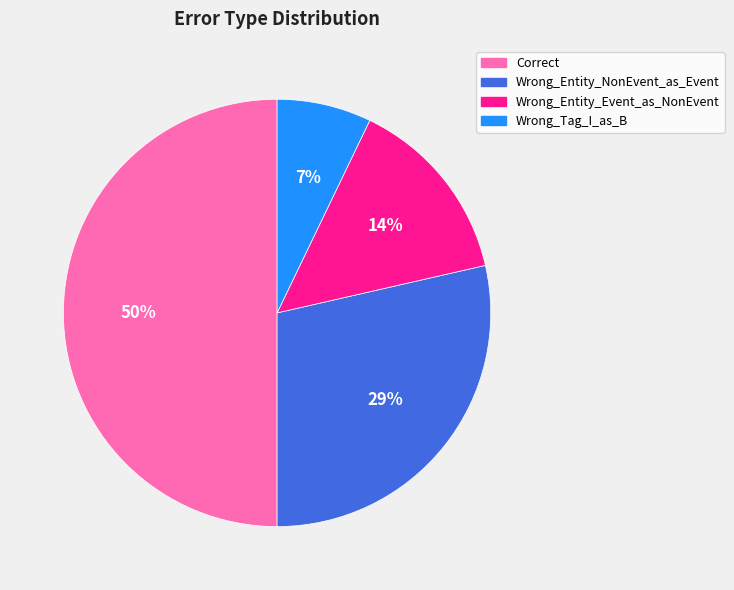

To the nearest percent, what is the difference between the largest and smallest slice percentages?

43%